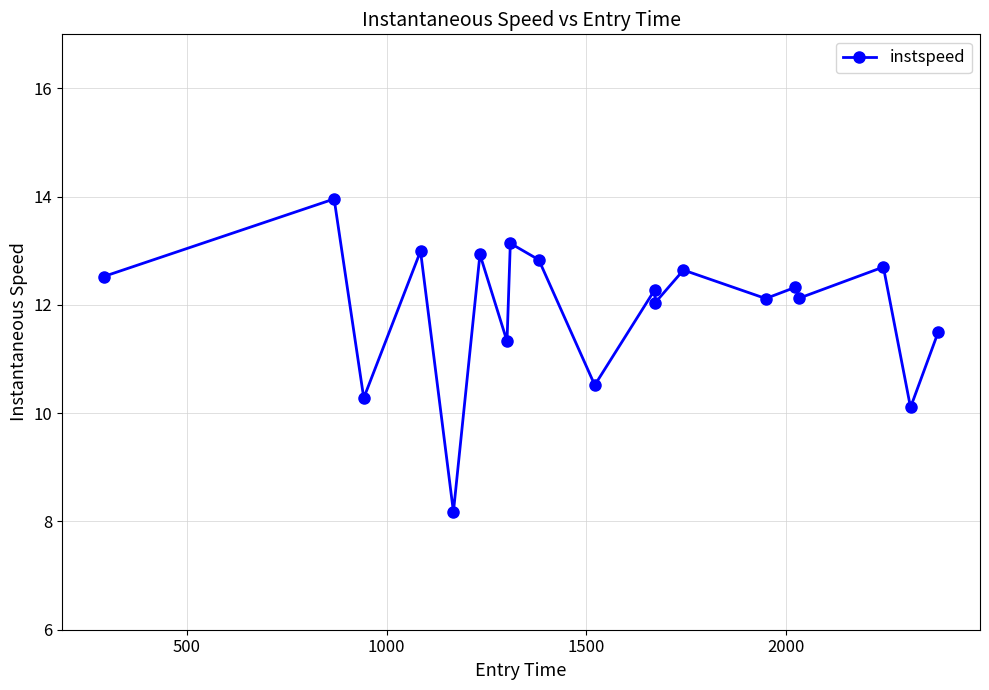

What is the greatest value displayed?

14.0